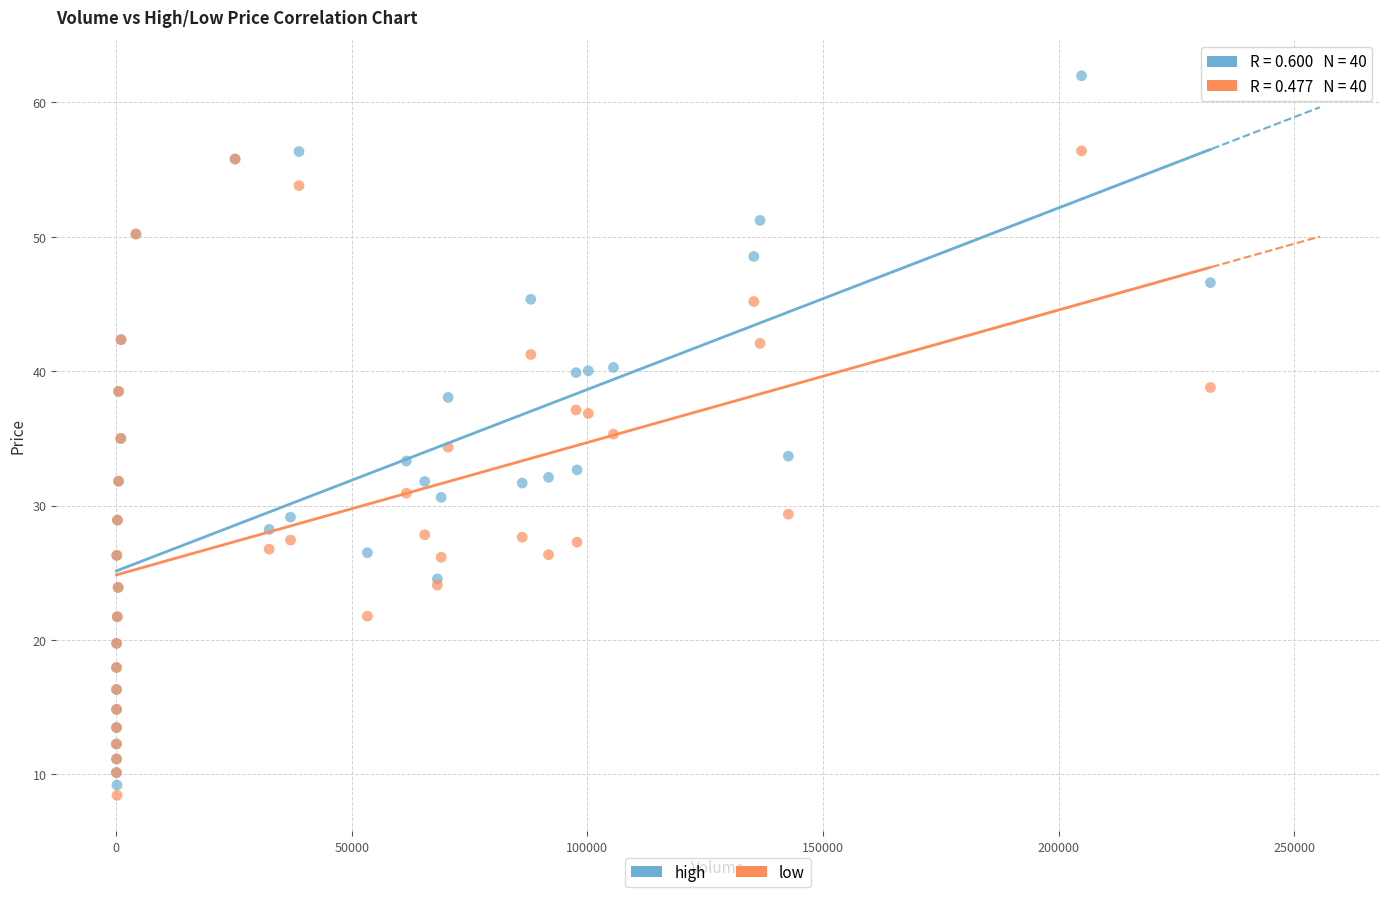

Which series reaches the maximum Y coordinate?

high